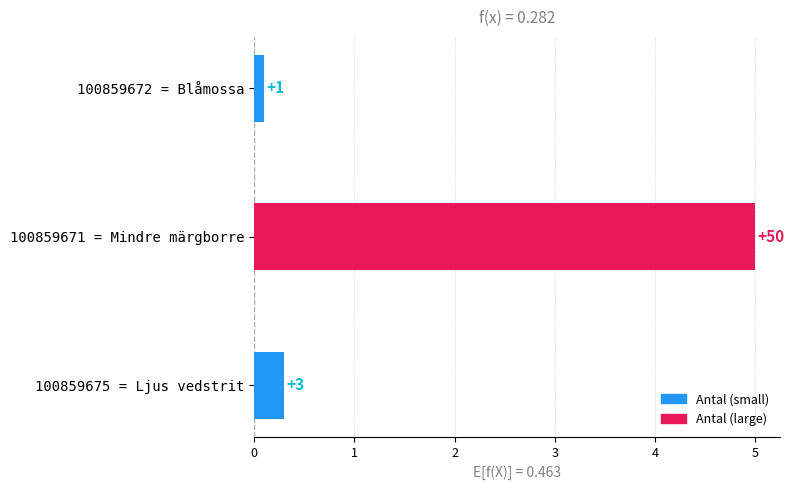

What is the minimum value shown in the chart?

0.1